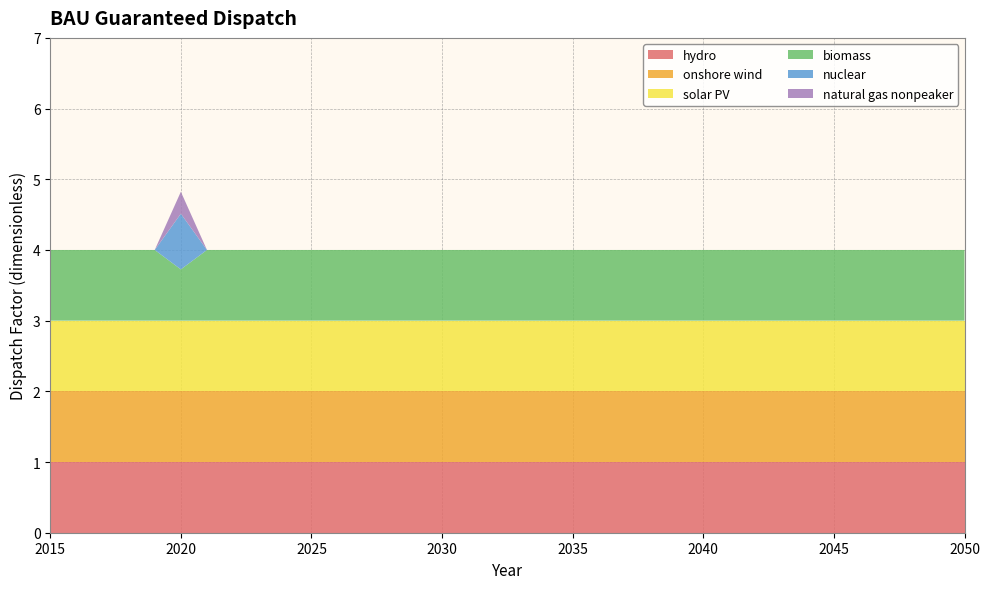

Reading left to right, list all the values displayed in this chart.

hydro: 1.0	1.0	1.0	1.0	1.0	1.0	1.0	1.0	1.0	1.0	1.0	1.0	1.0	1.0	1.0	1.0	1.0	1.0	1.0	1.0	1.0	1.0	1.0	1.0	1.0	1.0	1.0	1.0	1.0	1.0	1.0	1.0	1.0	1.0	1.0	1.0
onshore wind: 1.0	1.0	1.0	1.0	1.0	1.0	1.0	1.0	1.0	1.0	1.0	1.0	1.0	1.0	1.0	1.0	1.0	1.0	1.0	1.0	1.0	1.0	1.0	1.0	1.0	1.0	1.0	1.0	1.0	1.0	1.0	1.0	1.0	1.0	1.0	1.0
solar PV: 1.0	1.0	1.0	1.0	1.0	1.0	1.0	1.0	1.0	1.0	1.0	1.0	1.0	1.0	1.0	1.0	1.0	1.0	1.0	1.0	1.0	1.0	1.0	1.0	1.0	1.0	1.0	1.0	1.0	1.0	1.0	1.0	1.0	1.0	1.0	1.0
biomass: 1.0	1.0	1.0	1.0	1.0	0.7	1.0	1.0	1.0	1.0	1.0	1.0	1.0	1.0	1.0	1.0	1.0	1.0	1.0	1.0	1.0	1.0	1.0	1.0	1.0	1.0	1.0	1.0	1.0	1.0	1.0	1.0	1.0	1.0	1.0	1.0
nuclear: 0.0	0.0	0.0	0.0	0.0	0.8	0.0	0.0	0.0	0.0	0.0	0.0	0.0	0.0	0.0	0.0	0.0	0.0	0.0	0.0	0.0	0.0	0.0	0.0	0.0	0.0	0.0	0.0	0.0	0.0	0.0	0.0	0.0	0.0	0.0	0.0
natural gas nonpeaker: 0.0	0.0	0.0	0.0	0.0	0.3	0.0	0.0	0.0	0.0	0.0	0.0	0.0	0.0	0.0	0.0	0.0	0.0	0.0	0.0	0.0	0.0	0.0	0.0	0.0	0.0	0.0	0.0	0.0	0.0	0.0	0.0	0.0	0.0	0.0	0.0